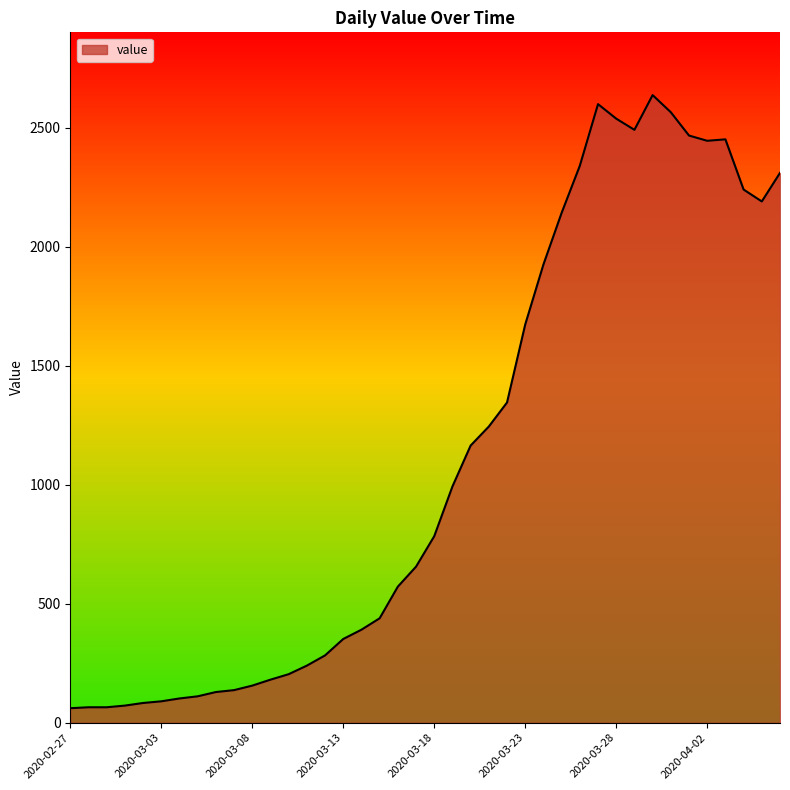

How many lines are shown in the chart?

1